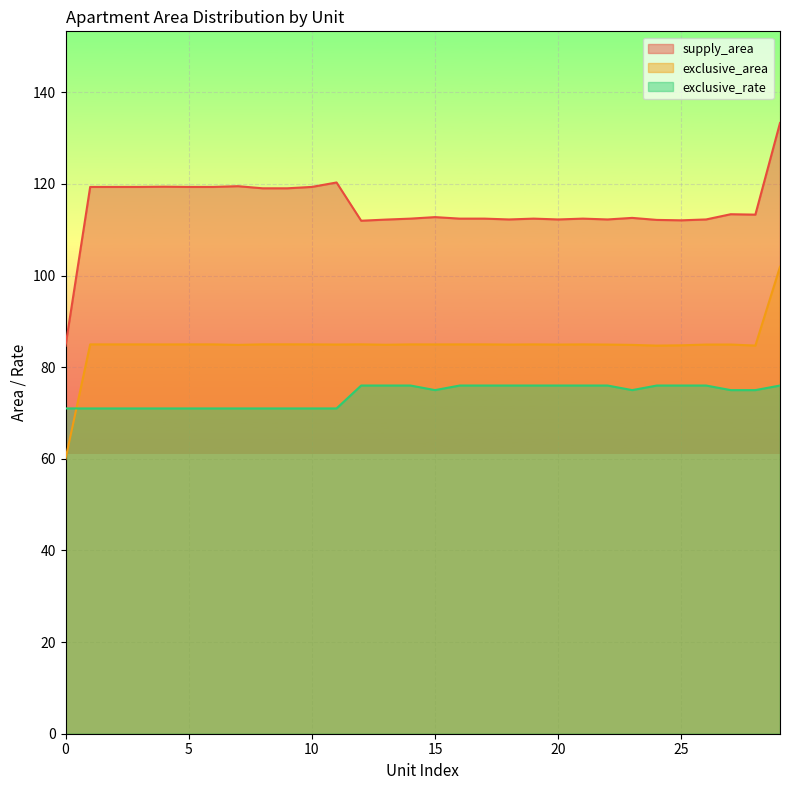

Reading left to right, extract all data points from this chart.

supply_area: 0=84.7	1=119.3	2=119.3	3=119.3	4=119.4	5=119.3	6=119.3	7=119.5	8=119.0	9=119.0	10=119.3	11=120.3	12=112.0	13=112.2	14=112.4	15=112.8	16=112.4	17=112.4	18=112.2	19=112.4	20=112.2	21=112.4	22=112.2	23=112.6	24=112.2	25=112.1	26=112.2	27=113.4	28=113.3	29=133.3
exclusive_area: 0=60.0	1=85.0	2=85.0	3=85.0	4=85.0	5=85.0	6=85.0	7=84.9	8=85.0	9=85.0	10=85.0	11=85.0	12=85.0	13=84.9	14=85.0	15=85.0	16=85.0	17=85.0	18=84.9	19=85.0	20=84.9	21=85.0	22=84.9	23=84.9	24=84.7	25=84.8	26=84.9	27=85.0	28=84.7	29=101.9
exclusive_rate: 0=71.0	1=71.0	2=71.0	3=71.0	4=71.0	5=71.0	6=71.0	7=71.0	8=71.0	9=71.0	10=71.0	11=71.0	12=76.0	13=76.0	14=76.0	15=75.0	16=76.0	17=76.0	18=76.0	19=76.0	20=76.0	21=76.0	22=76.0	23=75.0	24=76.0	25=76.0	26=76.0	27=75.0	28=75.0	29=76.0